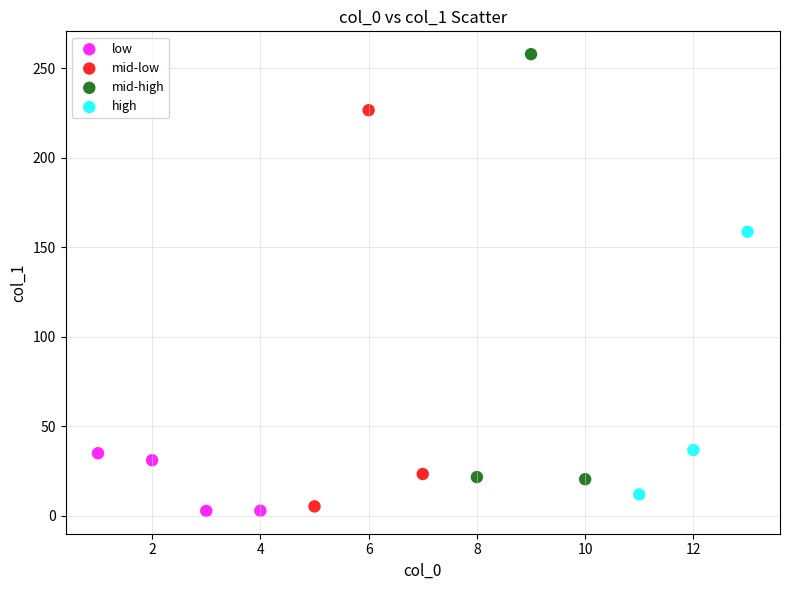

Which series reaches the maximum Y coordinate?

mid-high